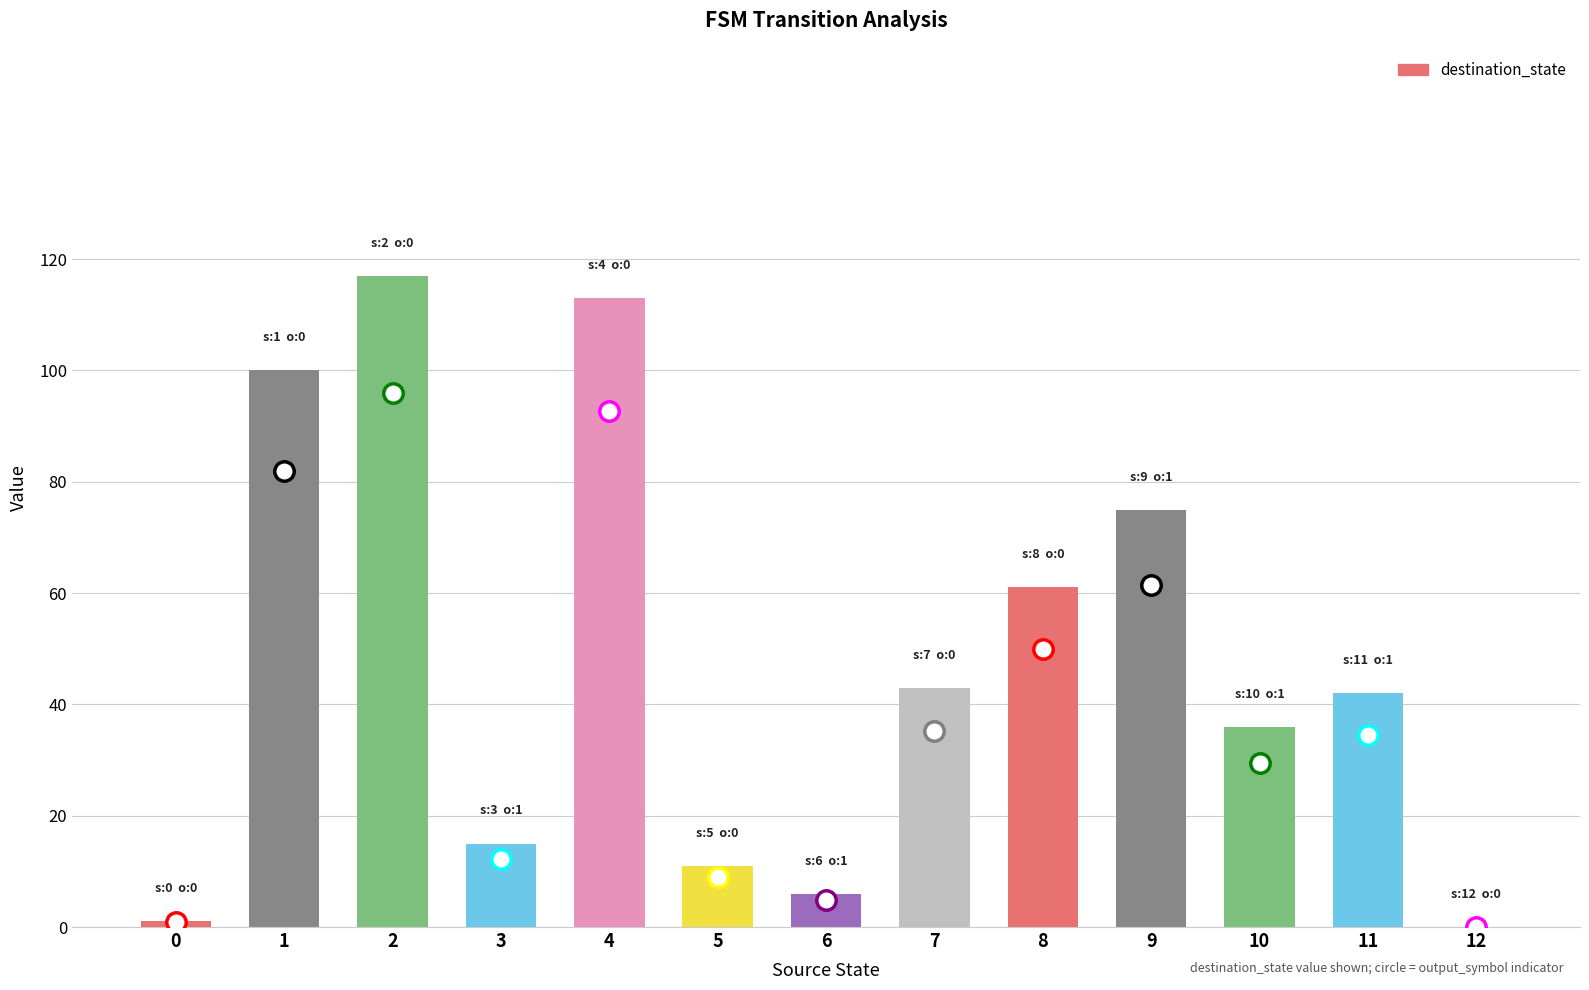

Is it true that the value at 9 is 75?

True